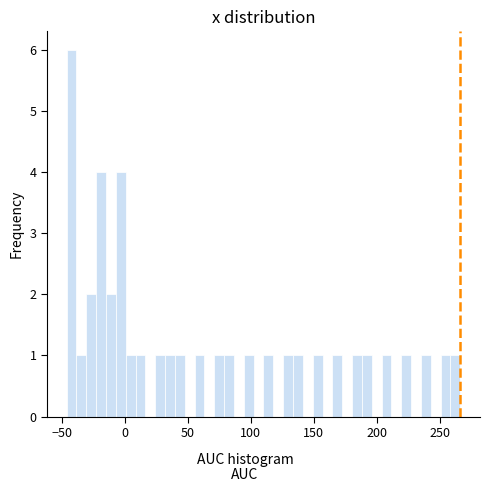

Read against the x-axis, roughly where is the centre of the tallest bar?

-40